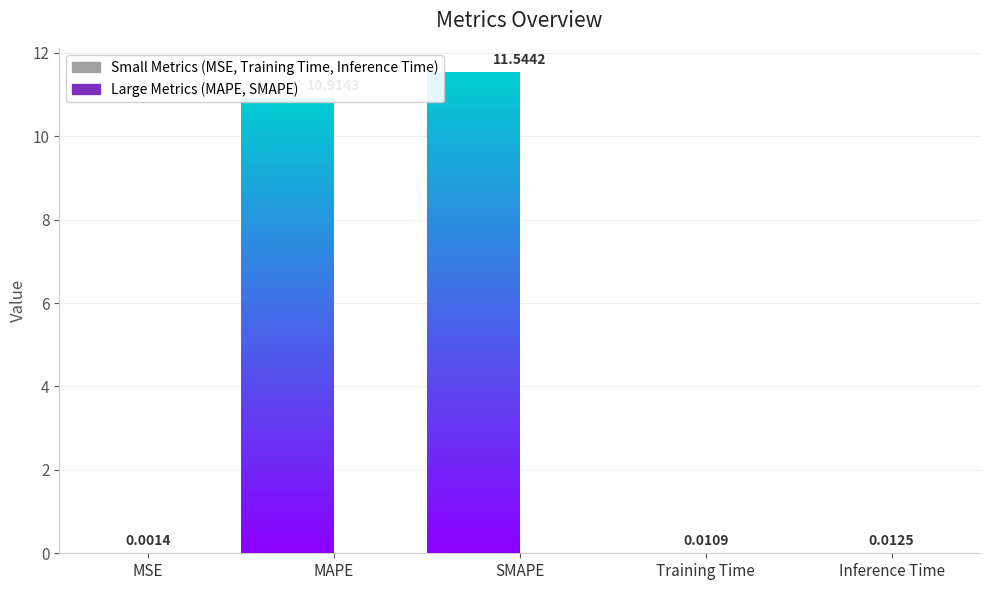

Which has a higher value, MSE or Inference Time?

Inference Time